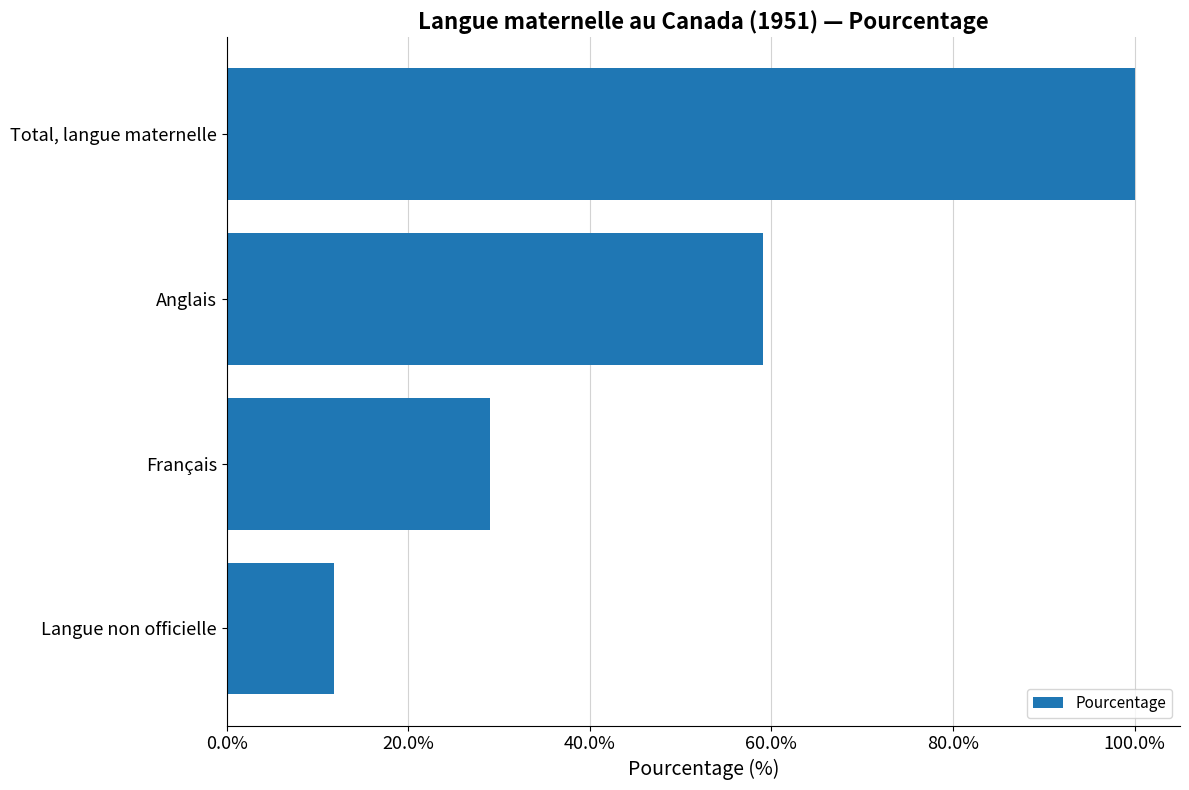

True or false: the data shows 17.4 at Français.

False